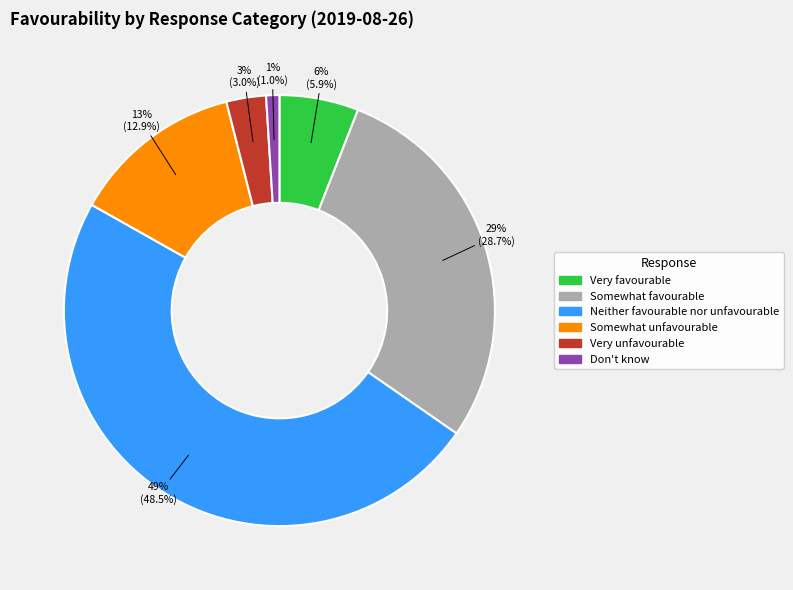

Which slice is the smallest?

Don't know